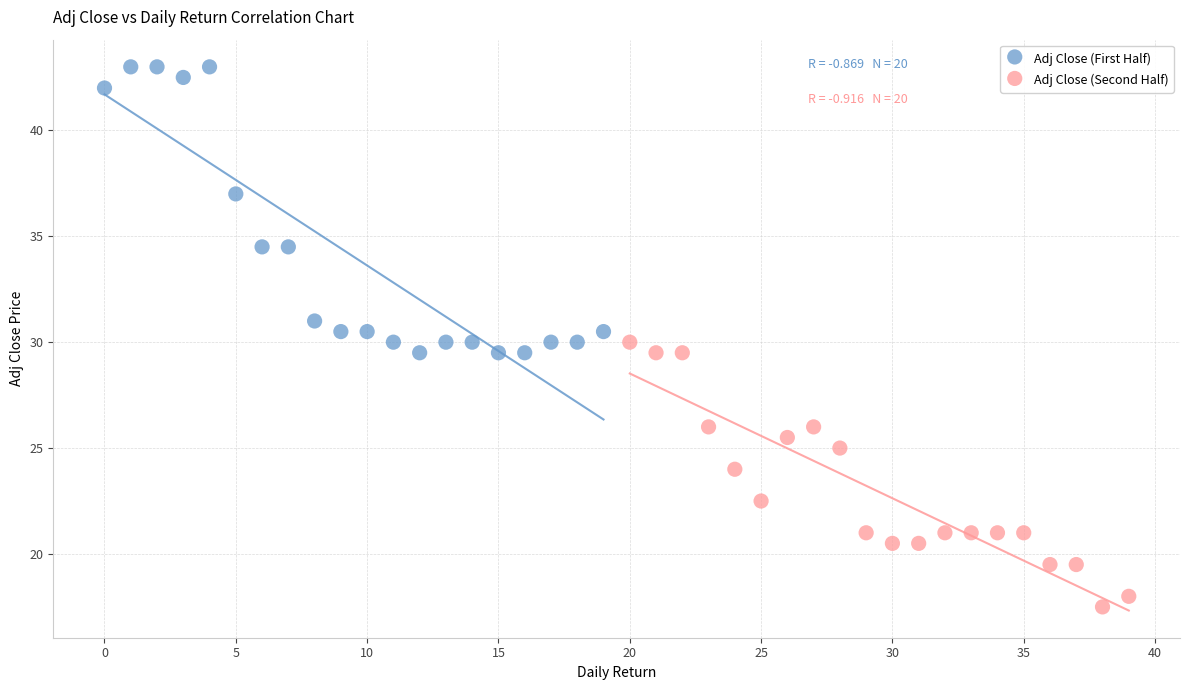

Which series contains the highest Y value?

Adj Close (First Half)